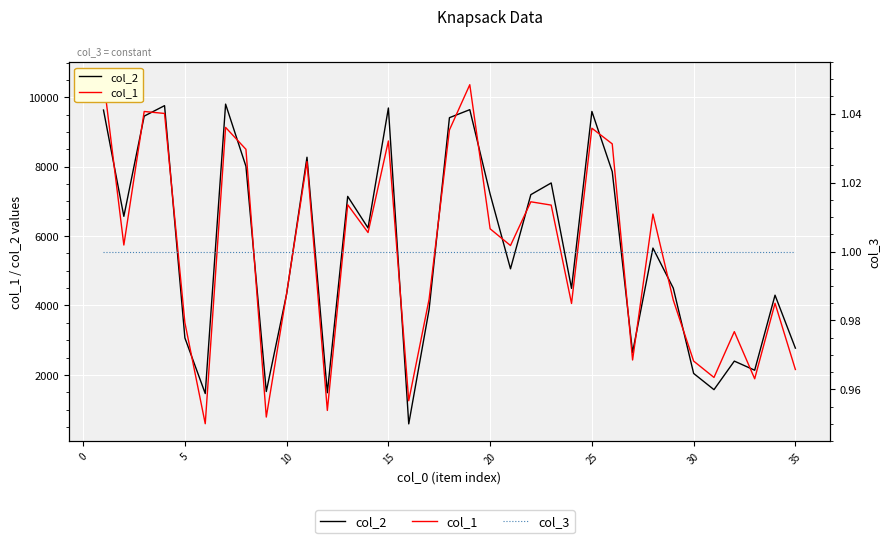

True or false: col_3 has more than 0 interior local peaks.

False